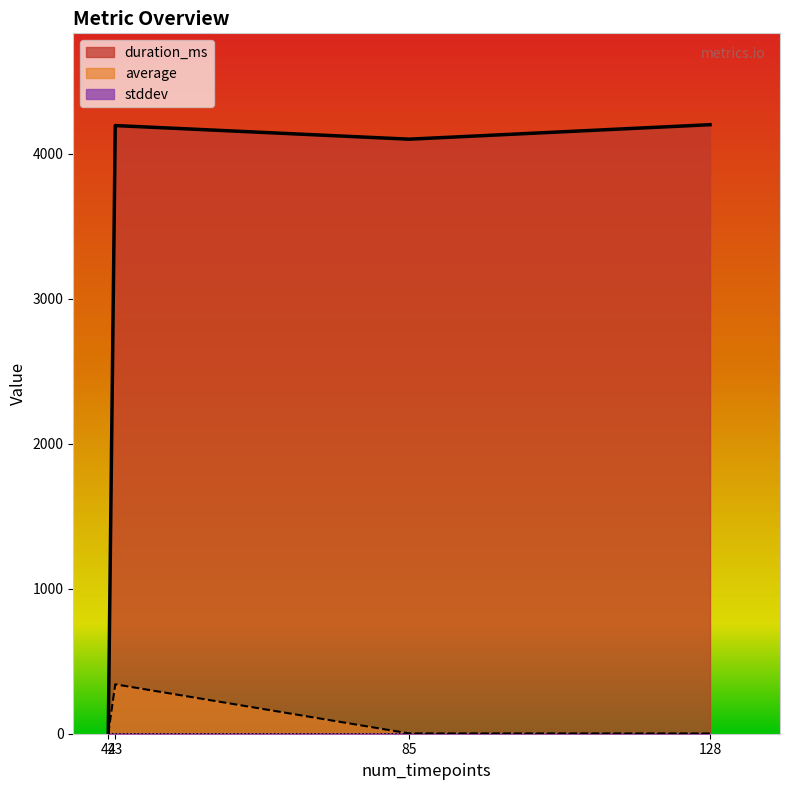

True or false: average and duration_ms intersect in this chart.

True